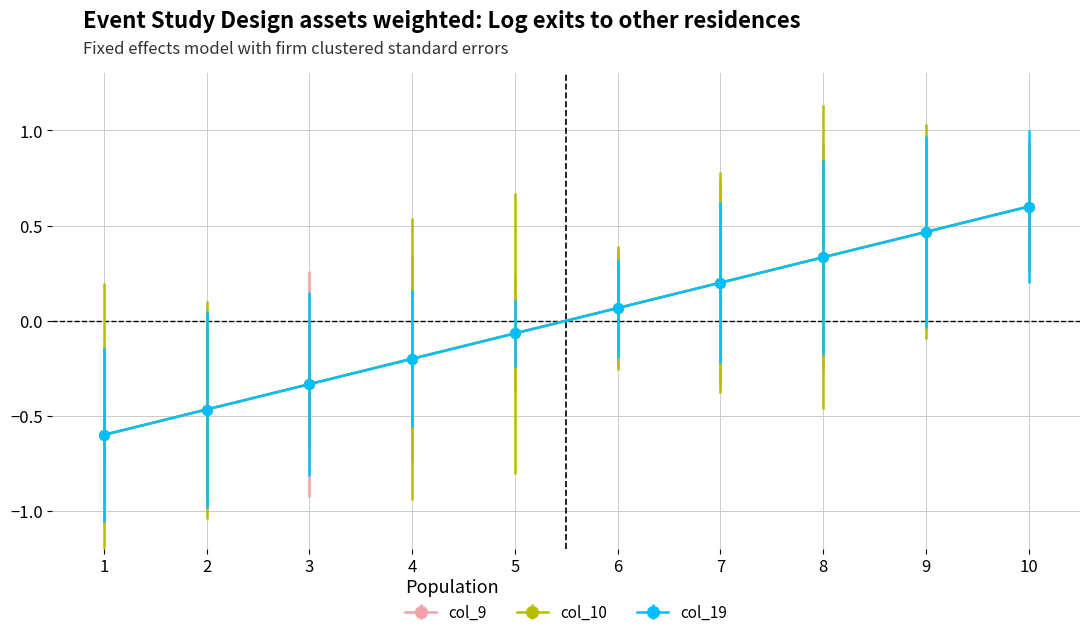

Is this an area chart (filled region under the line)?

No